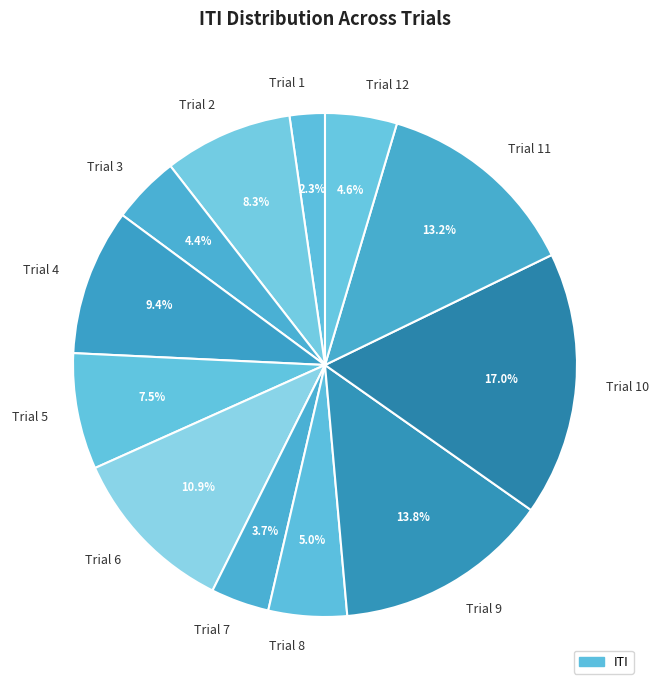

What portion of the pie excludes Trial 7?

96.3%